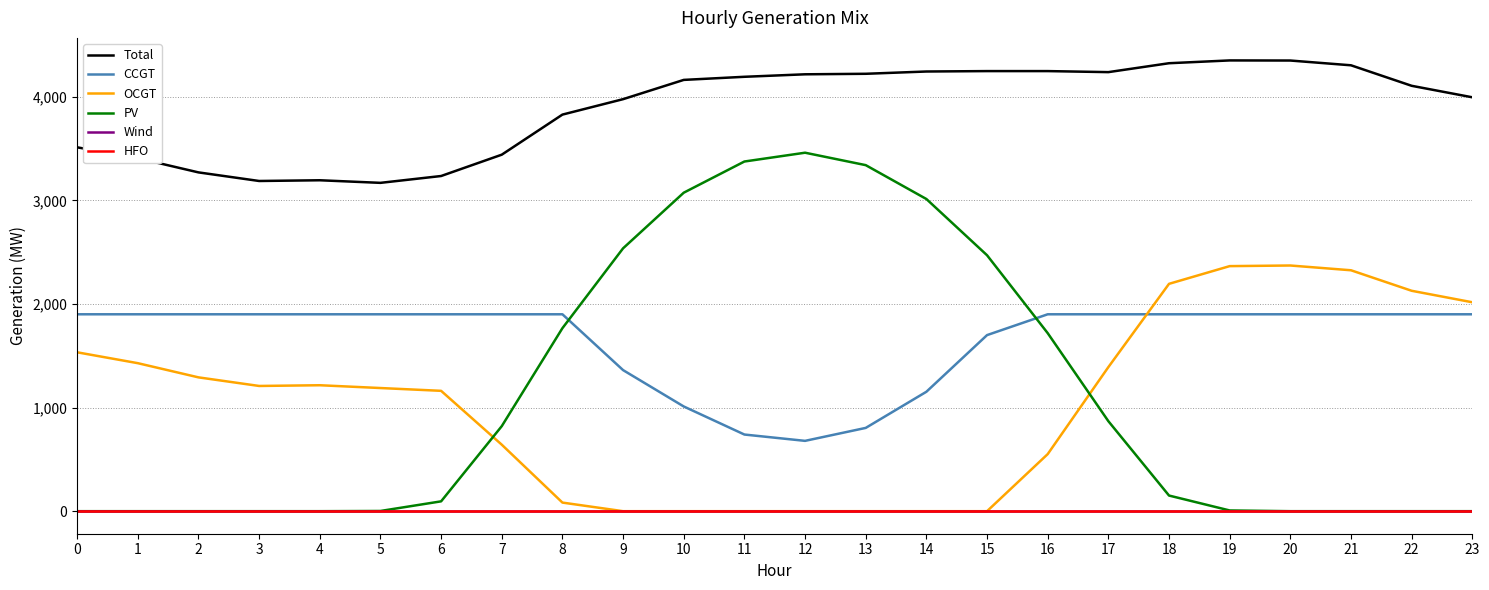

Rank the series at 18 from lowest to highest value.

Wind, HFO, PV, CCGT, OCGT, Total